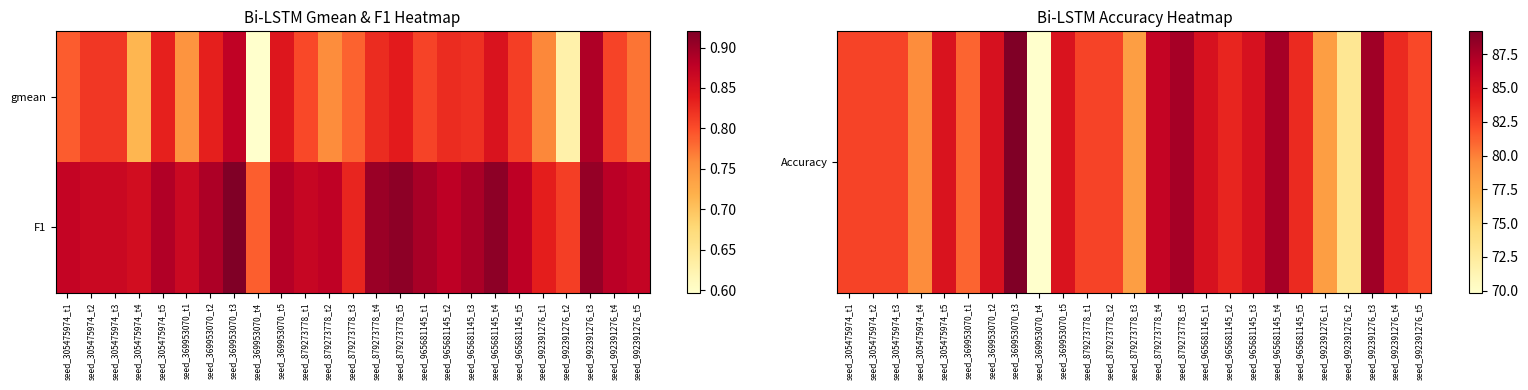

What is the difference between the highest and lowest values at seed_305475974_t2?

81.6